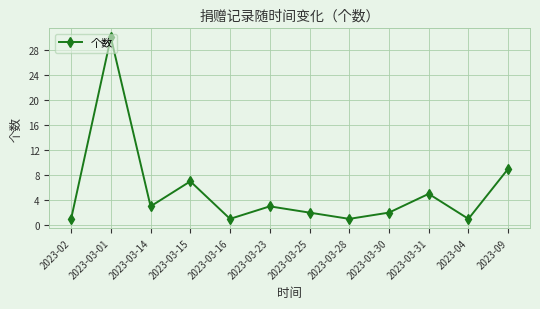

What is the sum of all values?

65